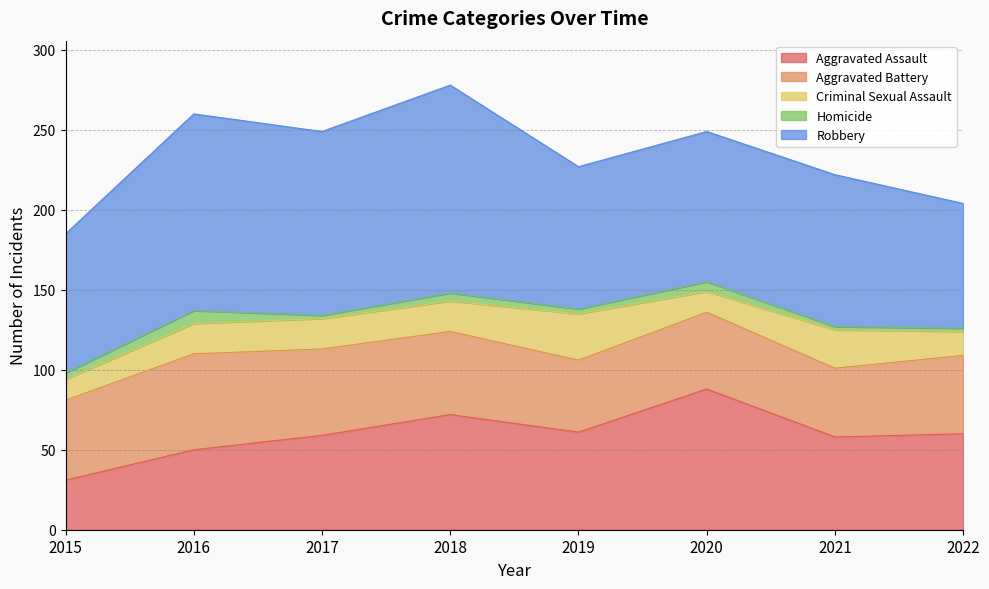

True or false: Homicide has a value of 3 at 2017.

False